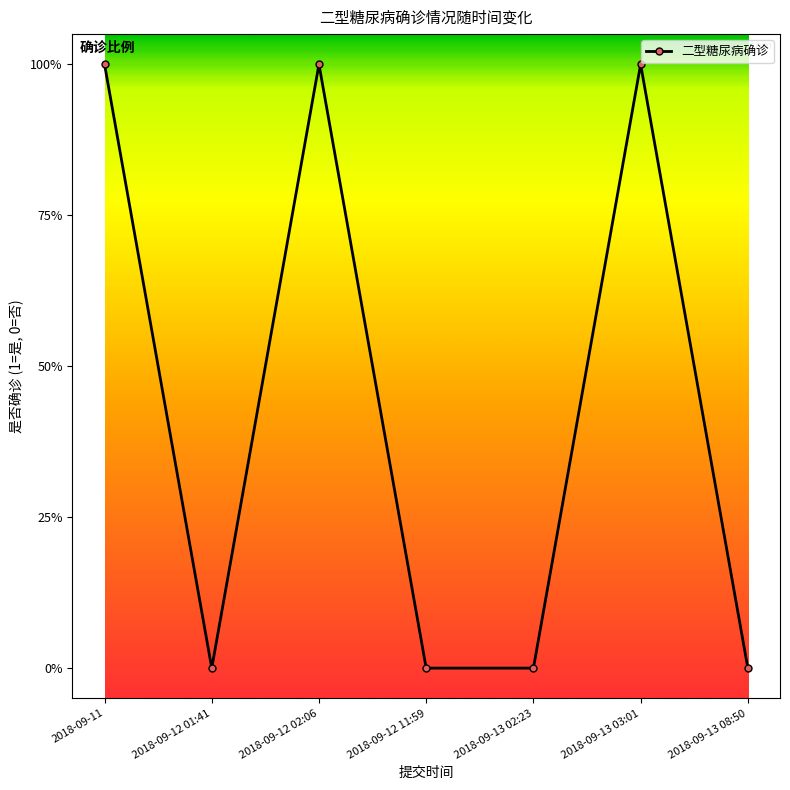

Is this an area chart (filled region under the line)?

No